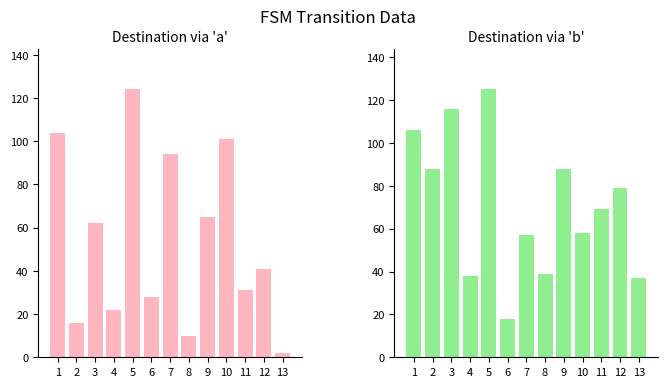

Does the chart contain stacked bars?

No